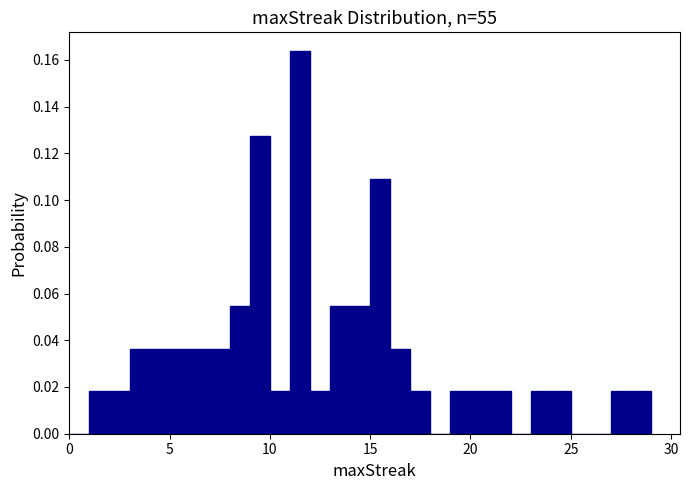

Read against the x-axis, roughly where is the centre of the tallest bar?

11.5